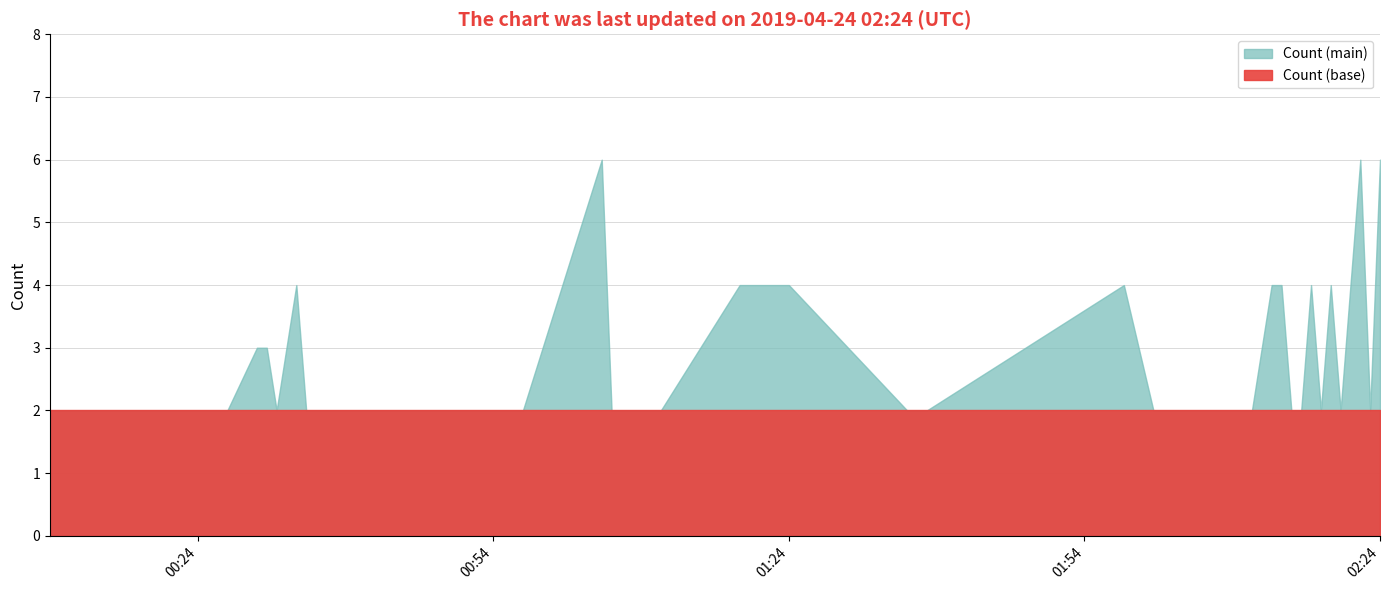

List the labels in order of value, largest first.

2019-04-24 01:05:00, 2019-04-24 02:22:00, 2019-04-24 02:24:00, 2019-04-24 00:34:00, 2019-04-24 01:19:00, 2019-04-24 01:23:00, 2019-04-24 01:24:00, 2019-04-24 01:58:00, 2019-04-24 02:13:00, 2019-04-24 02:14:00, 2019-04-24 02:17:00, 2019-04-24 02:19:00, 2019-04-24 02:21:00, 2019-04-24 00:30:00, 2019-04-24 00:31:00, 2019-04-24 00:09:00, 2019-04-24 00:10:00, 2019-04-24 00:13:00, 2019-04-24 00:17:00, 2019-04-24 00:27:00, 2019-04-24 00:32:00, 2019-04-24 00:35:00, 2019-04-24 00:57:00, 2019-04-24 01:06:00, 2019-04-24 01:07:00, 2019-04-24 01:08:00, 2019-04-24 01:11:00, 2019-04-24 01:36:00, 2019-04-24 01:37:00, 2019-04-24 01:38:00, 2019-04-24 02:01:00, 2019-04-24 02:03:00, 2019-04-24 02:05:00, 2019-04-24 02:06:00, 2019-04-24 02:11:00, 2019-04-24 02:15:00, 2019-04-24 02:16:00, 2019-04-24 02:18:00, 2019-04-24 02:20:00, 2019-04-24 02:23:00